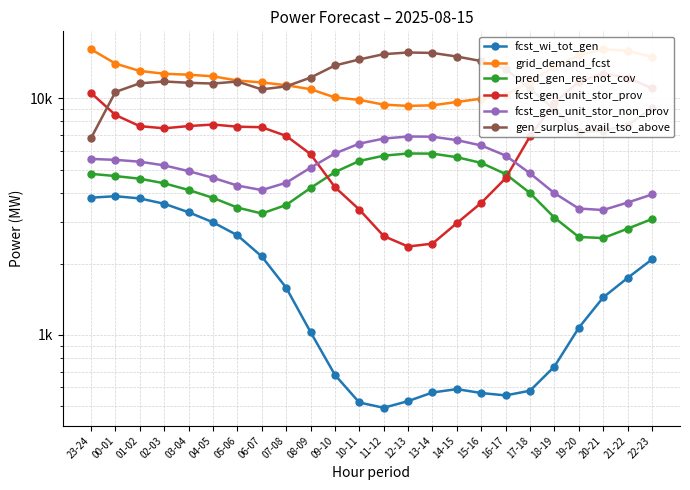

True or false: pred_gen_res_not_cov and fcst_gen_unit_stor_non_prov intersect in this chart.

False